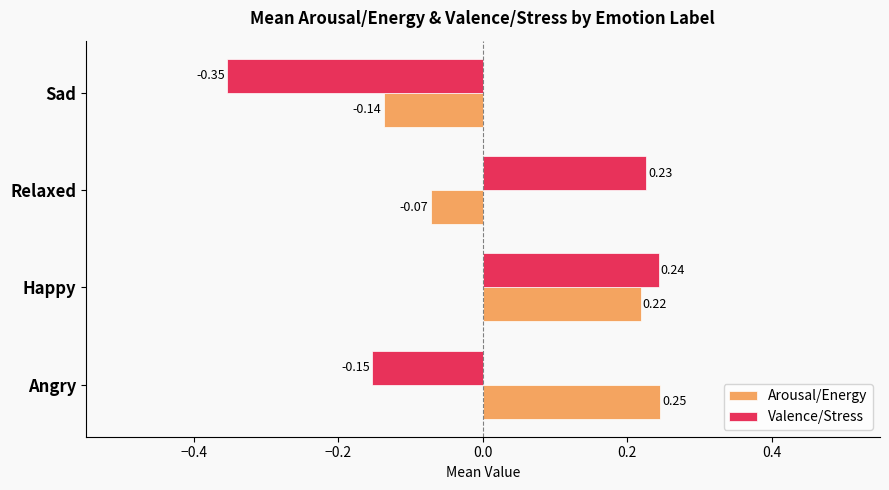

Which series has the widest spread of values?

Valence/Stress